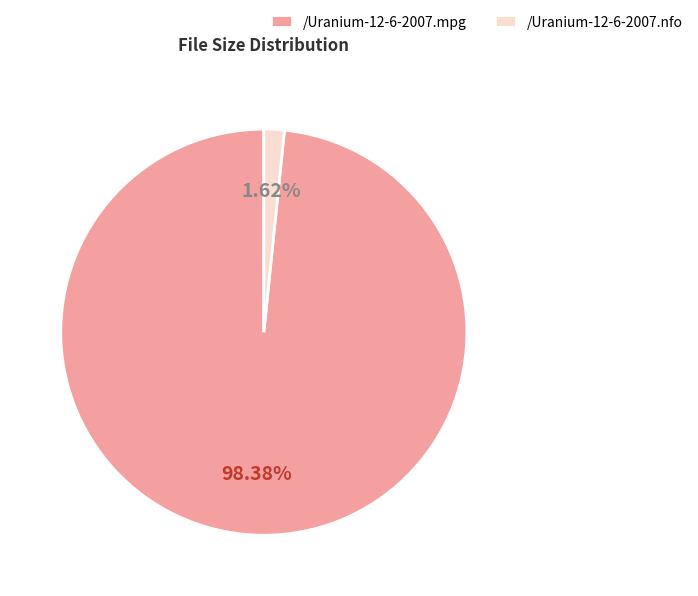

What is the smallest slice in the pie chart?

/Uranium-12-6-2007.nfo